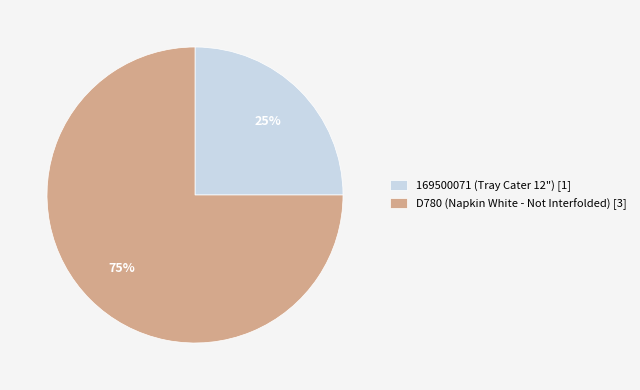

How many segments does this pie chart have?

2